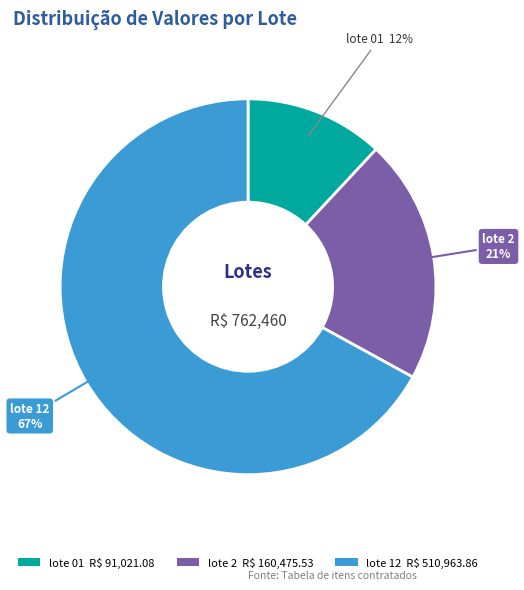

To the nearest percent, what is the combined percentage of lote 2 and lote 01?

33%